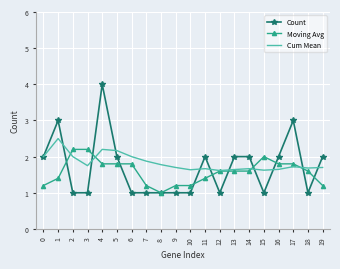

What is the difference between the Moving Avg values at 6 and 10?

0.6